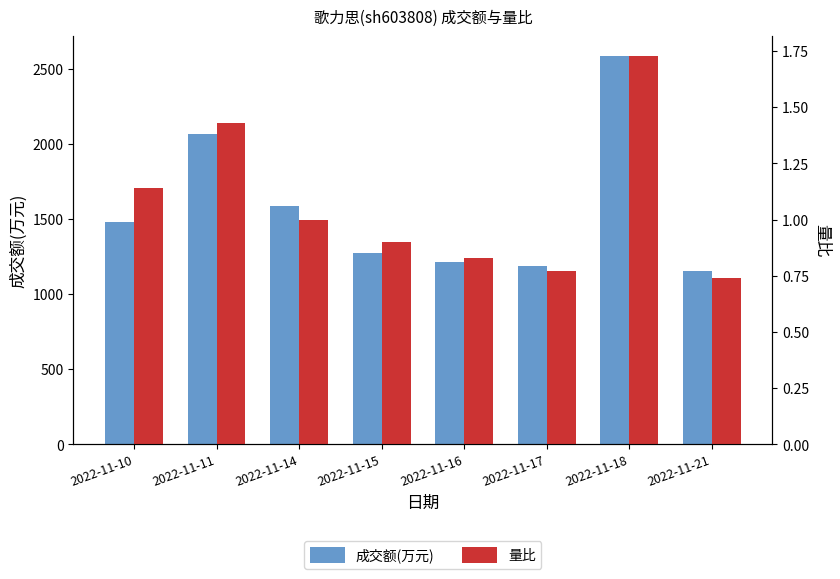

True or false: 成交额(万元) has a value of 2055.4 at 2022-11-16.

False